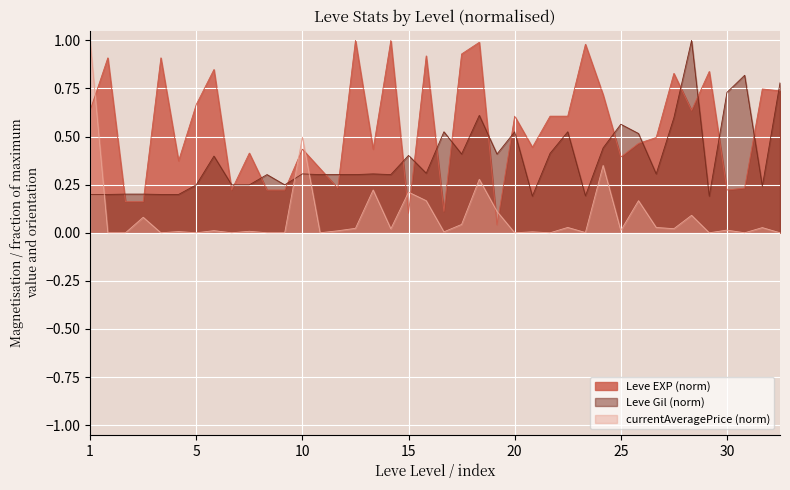

In Leve Gil, how many points are higher than both neighbors (excluding endpoints)?

12